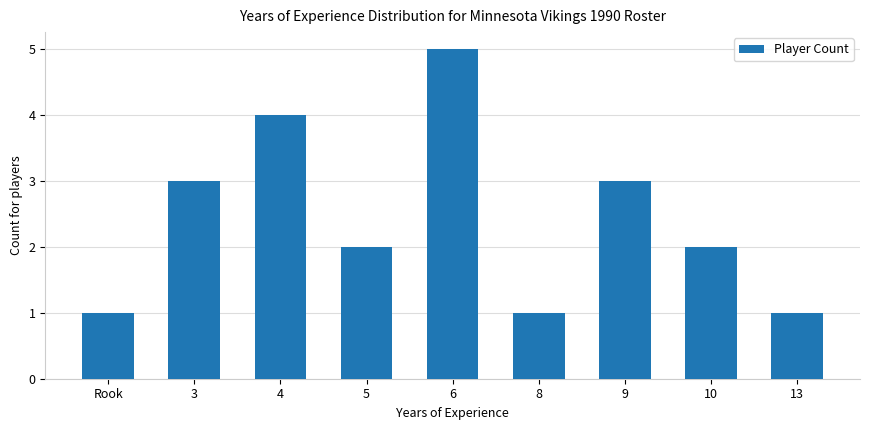

Reading right to left, extract all data points from this chart.

13=1	10=2	9=3	8=1	6=5	5=2	4=4	3=3	Rook=1